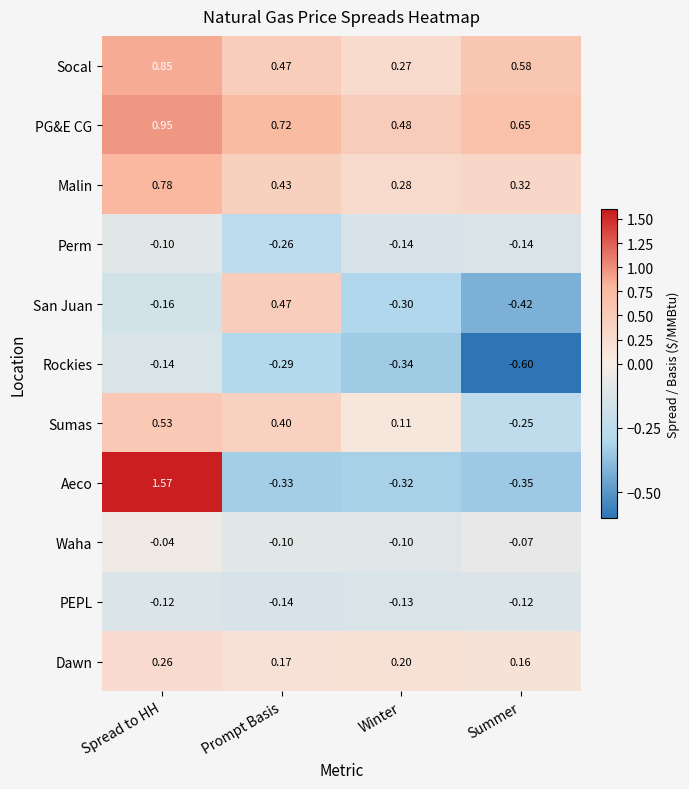

Between Prompt Basis and Winter, which series saw the biggest shift?

San Juan